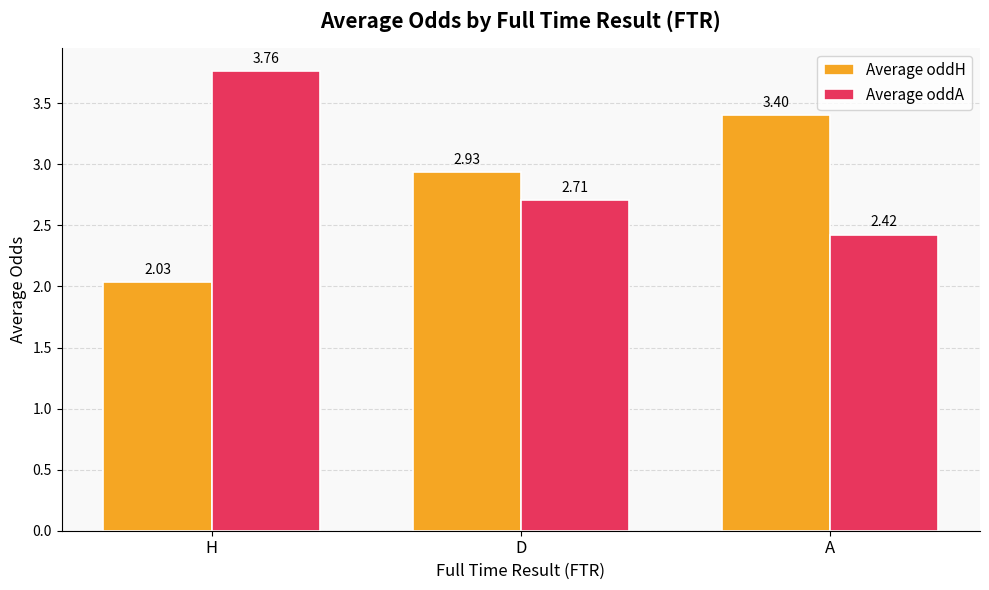

What position from the left is A?

3